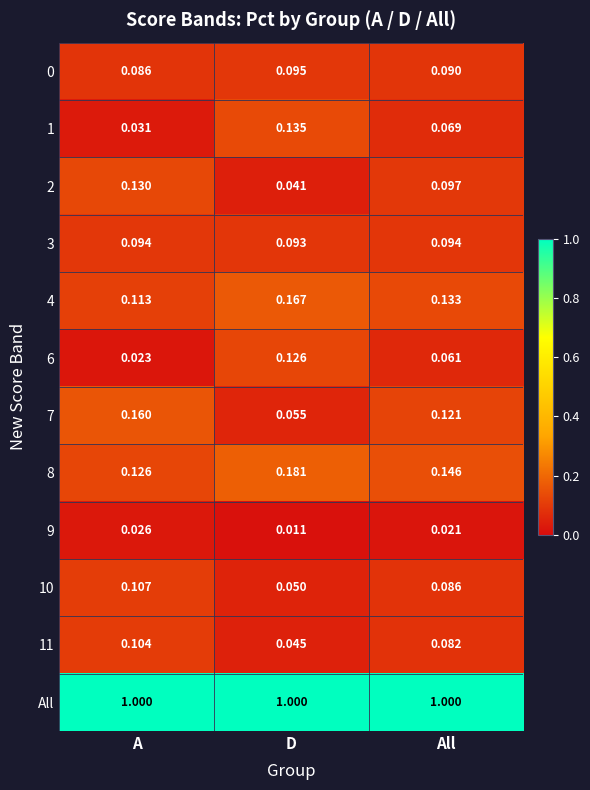

Which series has the largest total across all categories?

All